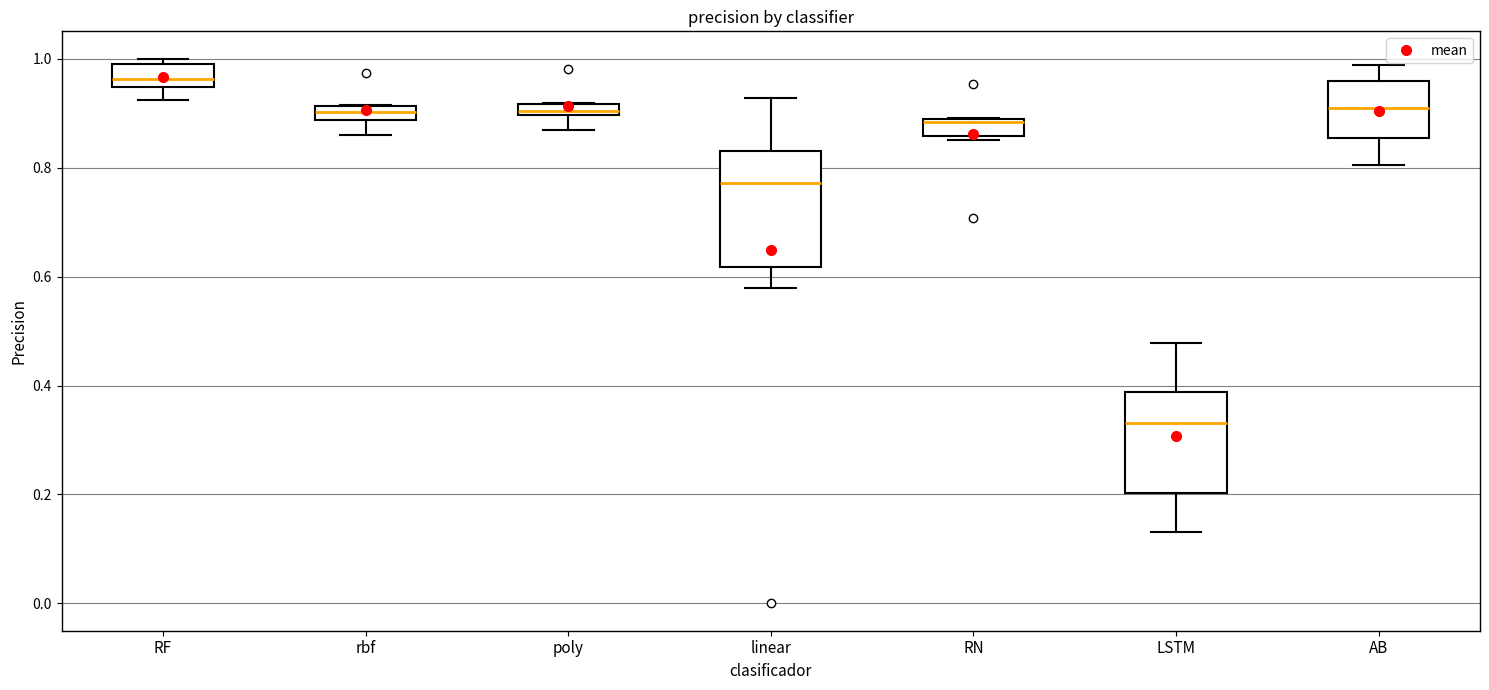

Comparing the boxes themselves (not the whiskers), which one is the tallest?

linear